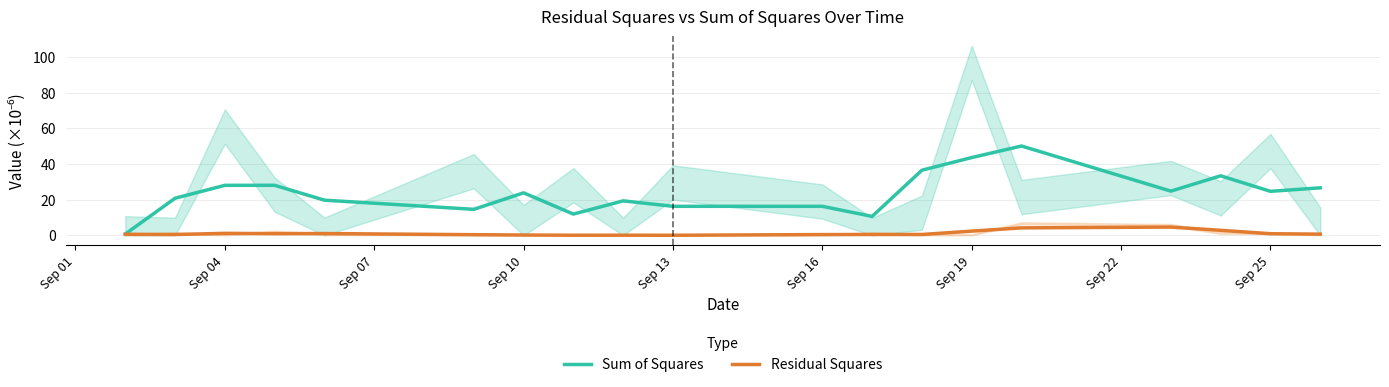

Reading left to right, list all the values displayed in this chart.

Sum of Squares: 0.7	20.8	28.0	28.1	19.7	14.6	23.8	11.9	19.3	16.3	16.3	10.6	36.5	43.6	50.1	24.8	33.4	24.7	26.6
Residual Squares: 0.6	0.4	1.1	0.9	1.0	0.3	0.2	0.1	0.1	0.0	0.4	0.5	0.5	2.3	4.2	4.6	2.8	0.9	0.7